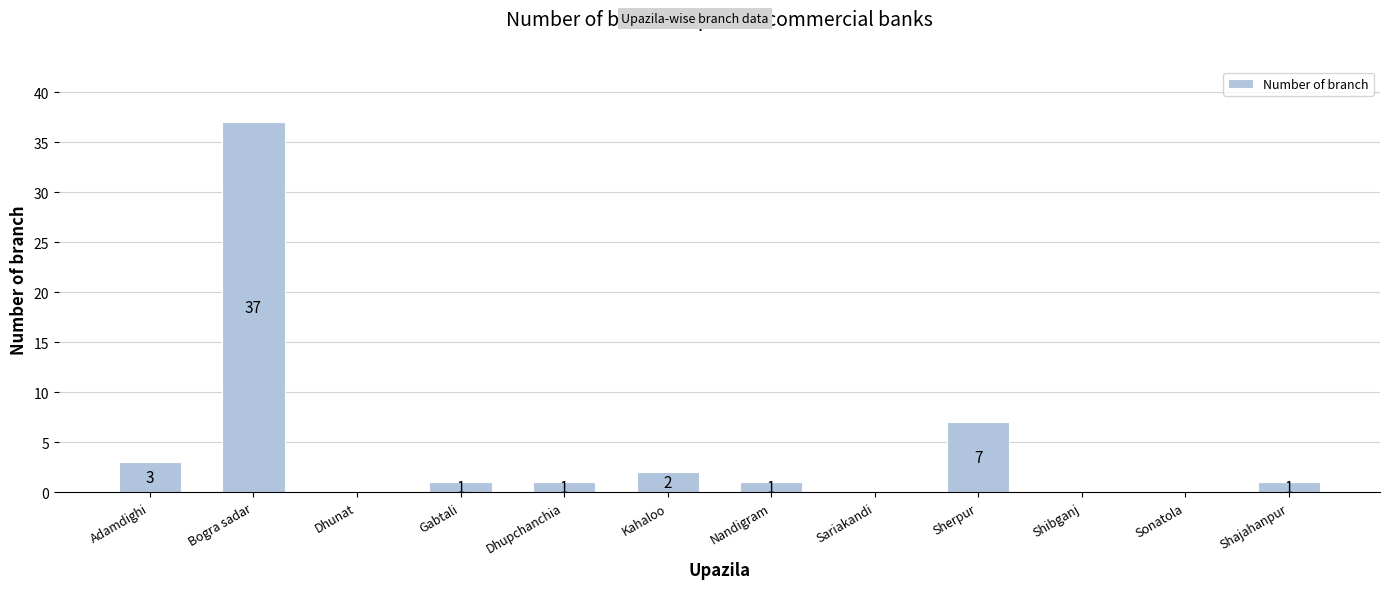

At which label is the value closest to 18?

Sherpur